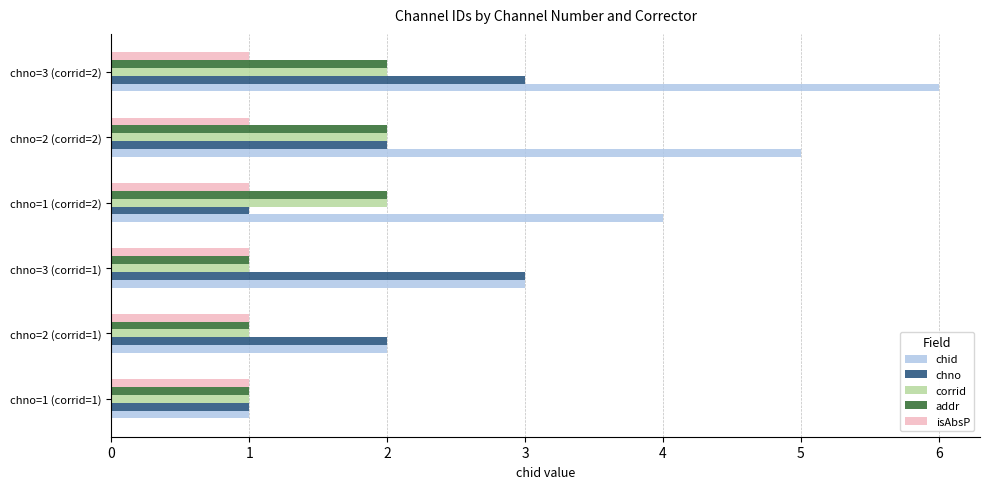

The chno series shows 3 at chno=3 (corrid=2). True or false?

True